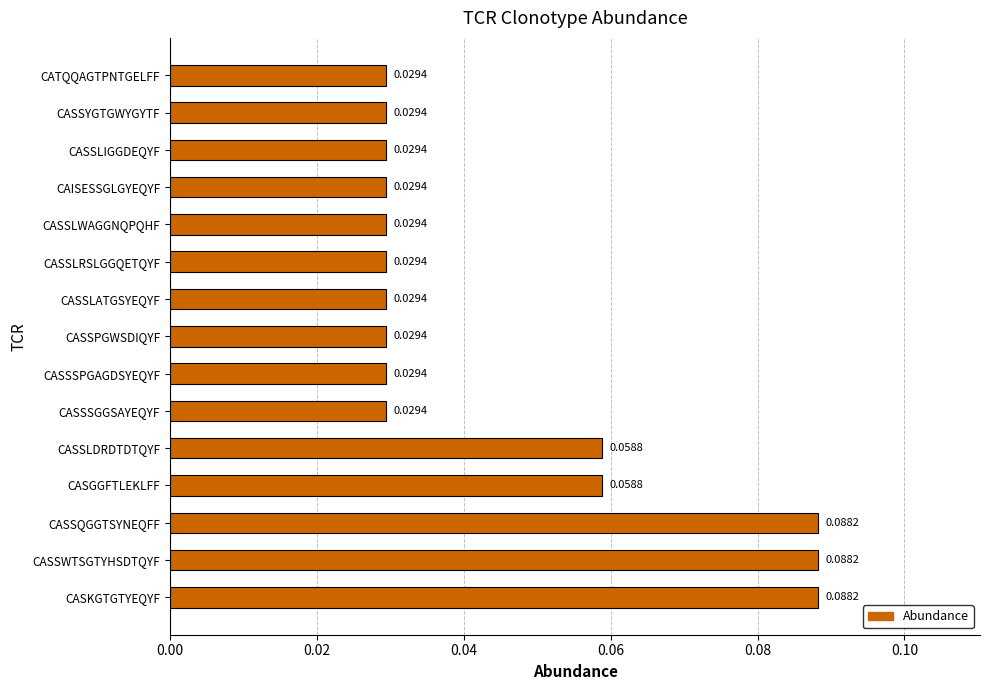

What is the sum of all values?

0.7